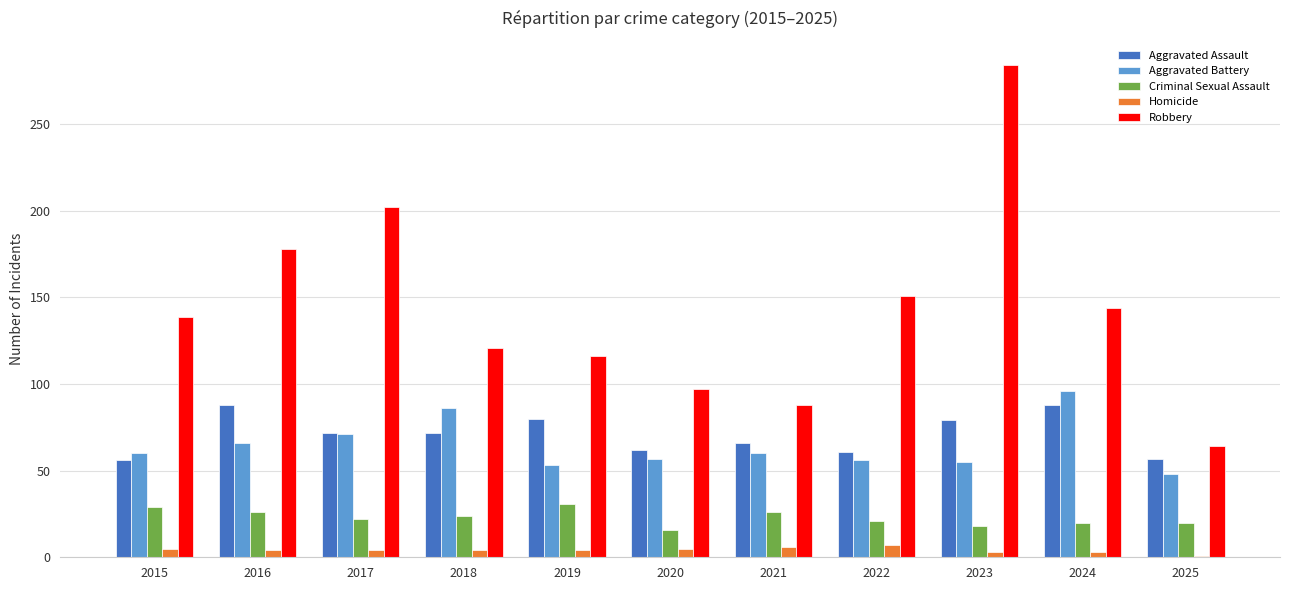

What is the difference between the second highest and minimum values in the Robbery series?

138